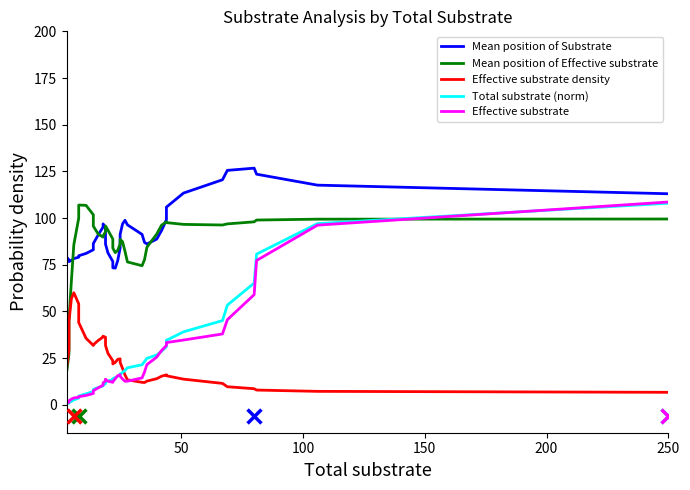

At how many categories does at least one series exceed 115?

5